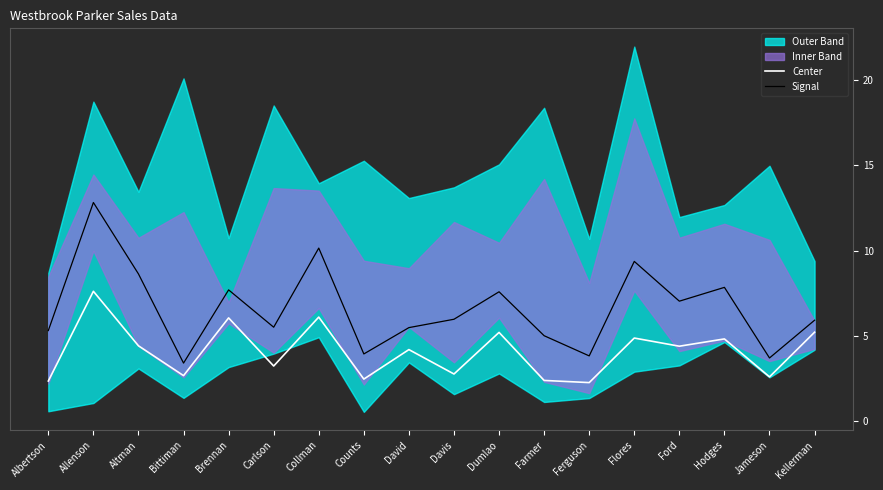

Reading left to right, what are all the values shown in this chart?

Center: 2.3	7.6	4.4	2.7	6.0	3.2	6.1	2.4	4.2	2.7	5.2	2.4	2.2	4.9	4.4	4.8	2.6	5.2
Signal: 5.3	12.8	8.6	3.4	7.7	5.5	10.1	3.9	5.5	6.0	7.6	5.0	3.8	9.4	7.0	7.8	3.7	5.9